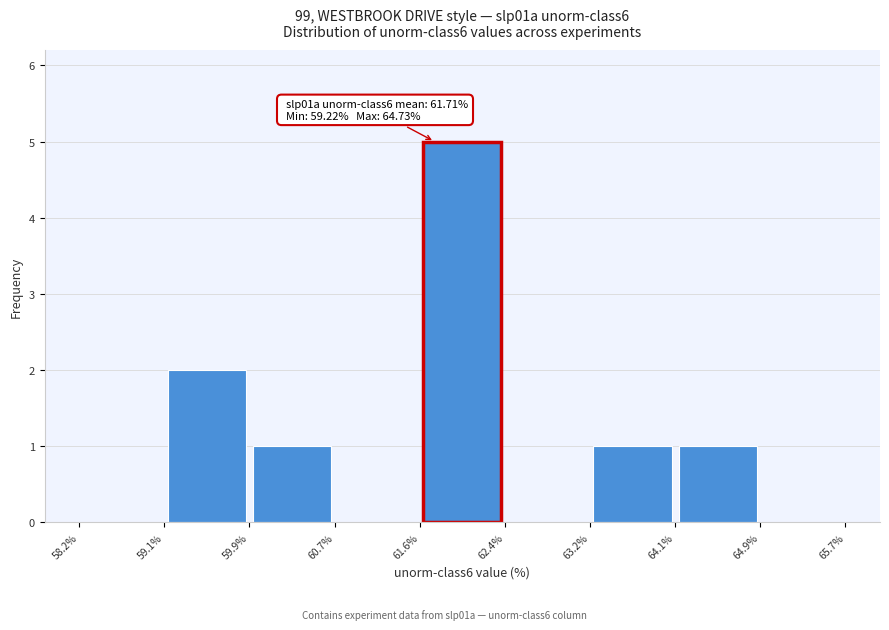

Over which range of the x-axis is the bar tallest?

61.6% to 62.4%